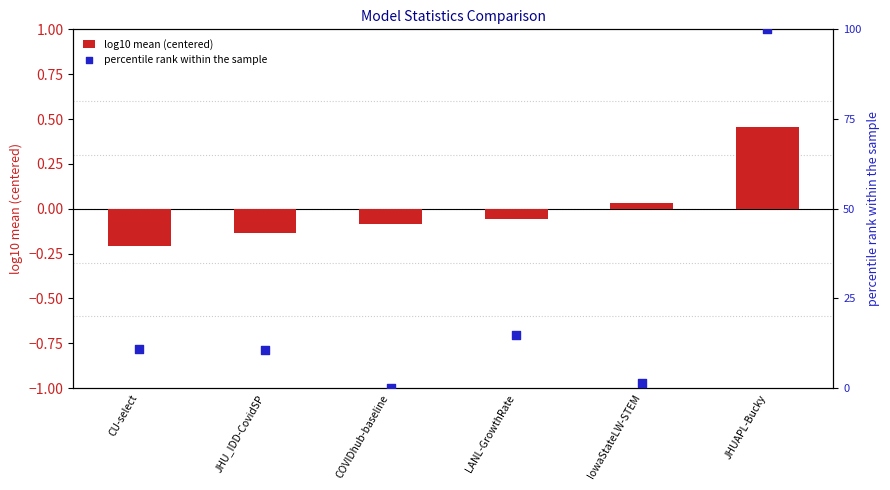

What is the total value across all series at IowaStateLW-STEM?

1.5